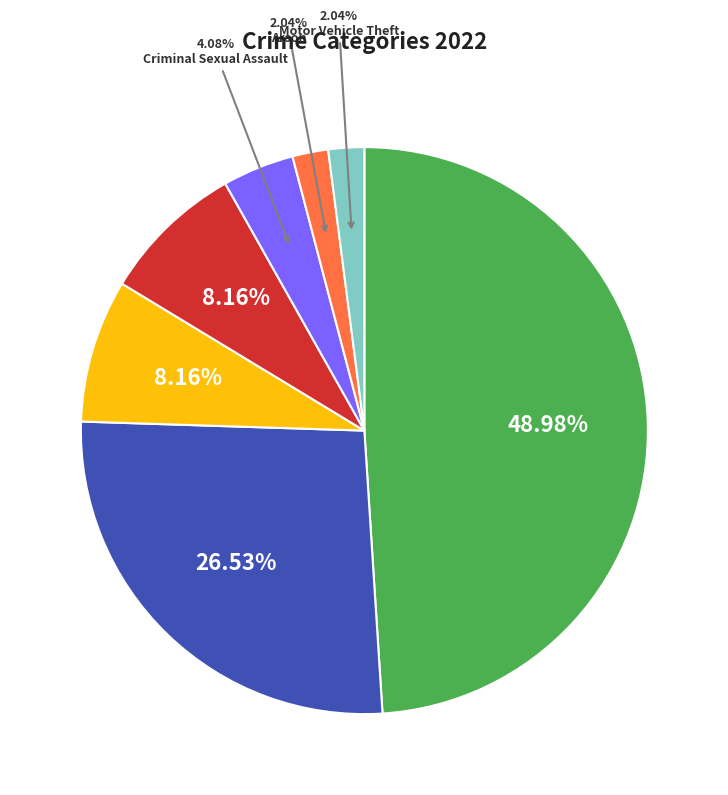

Does any single category account for the majority?

No